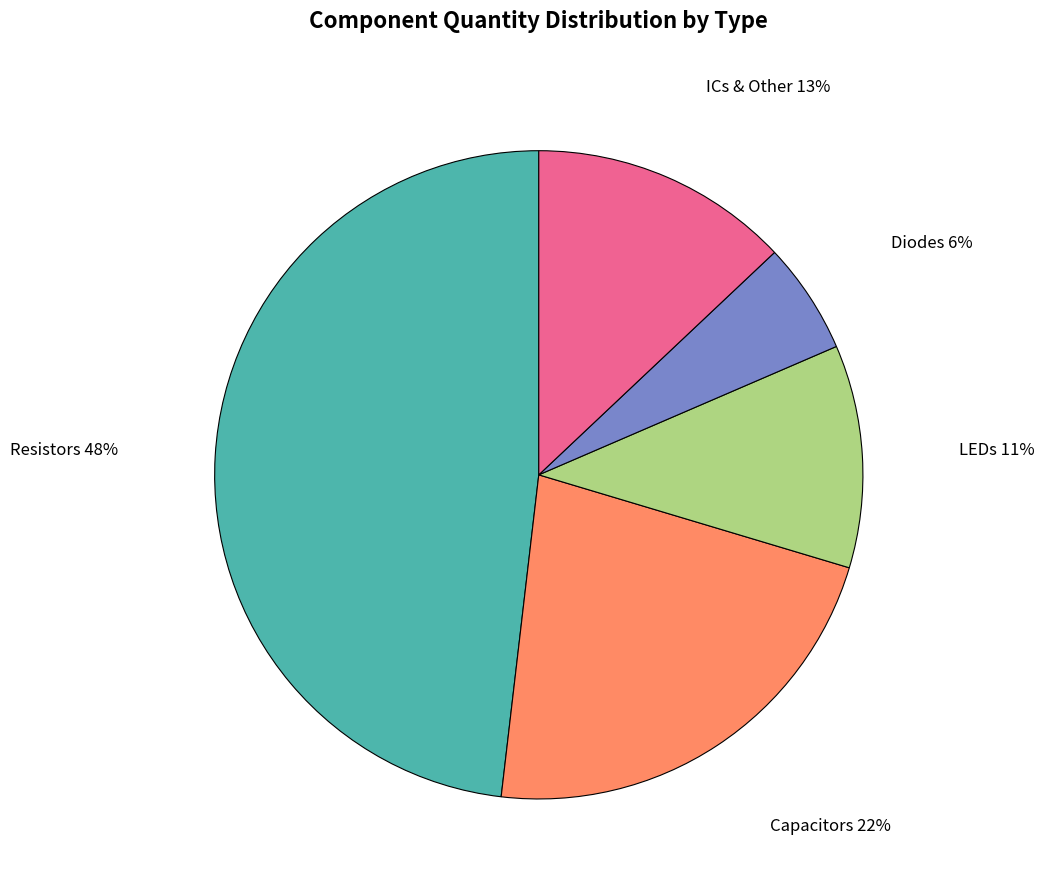

Is there any slice that represents more than half of the pie?

No